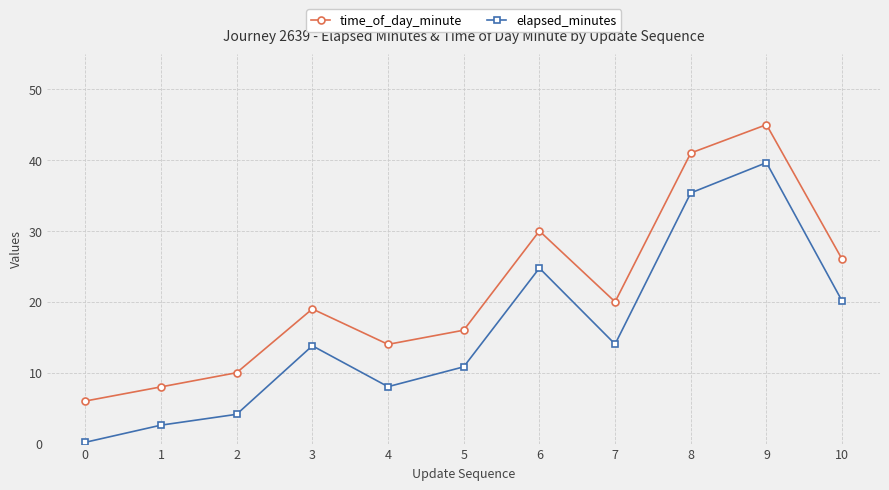

What are all the series names shown in the legend?

time_of_day_minute, elapsed_minutes